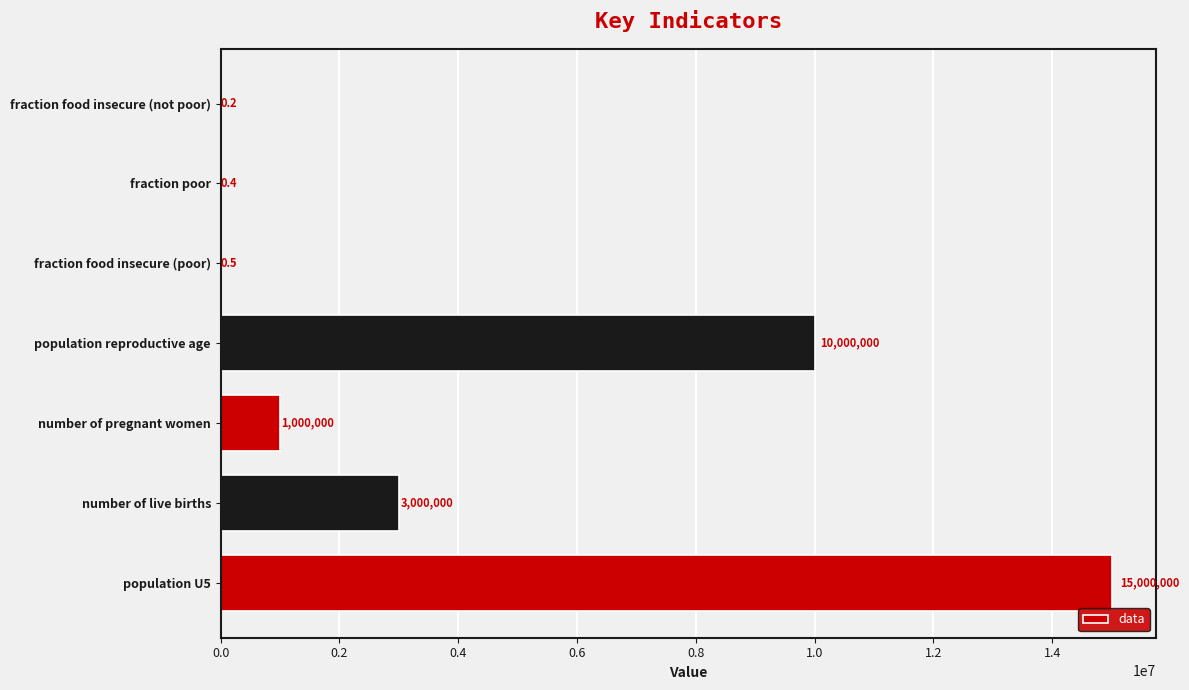

Does the chart contain stacked bars?

No